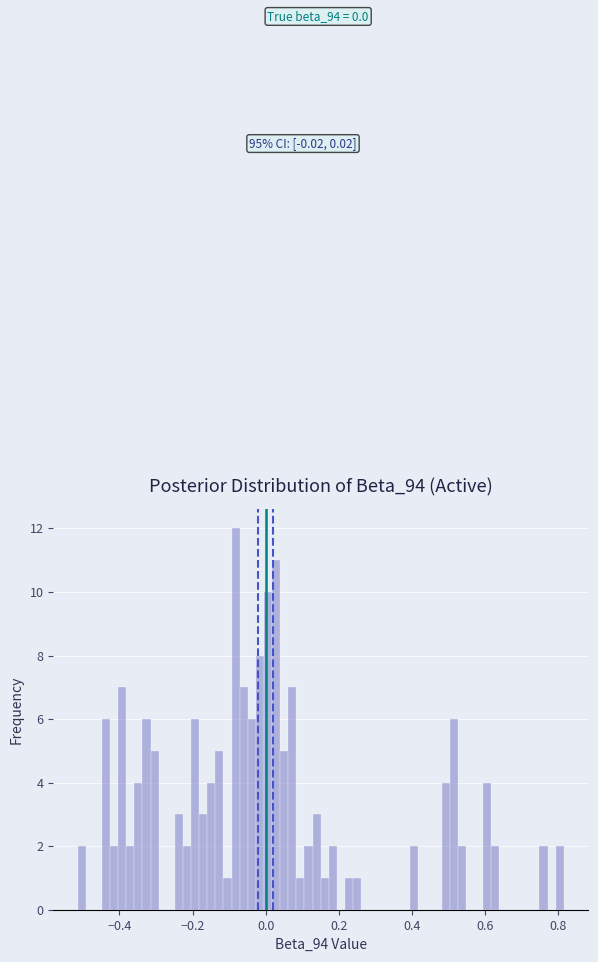

Around what value on the x-axis is the tallest bar? Give the approximate position of its centre, as read against the axis.

-0.08